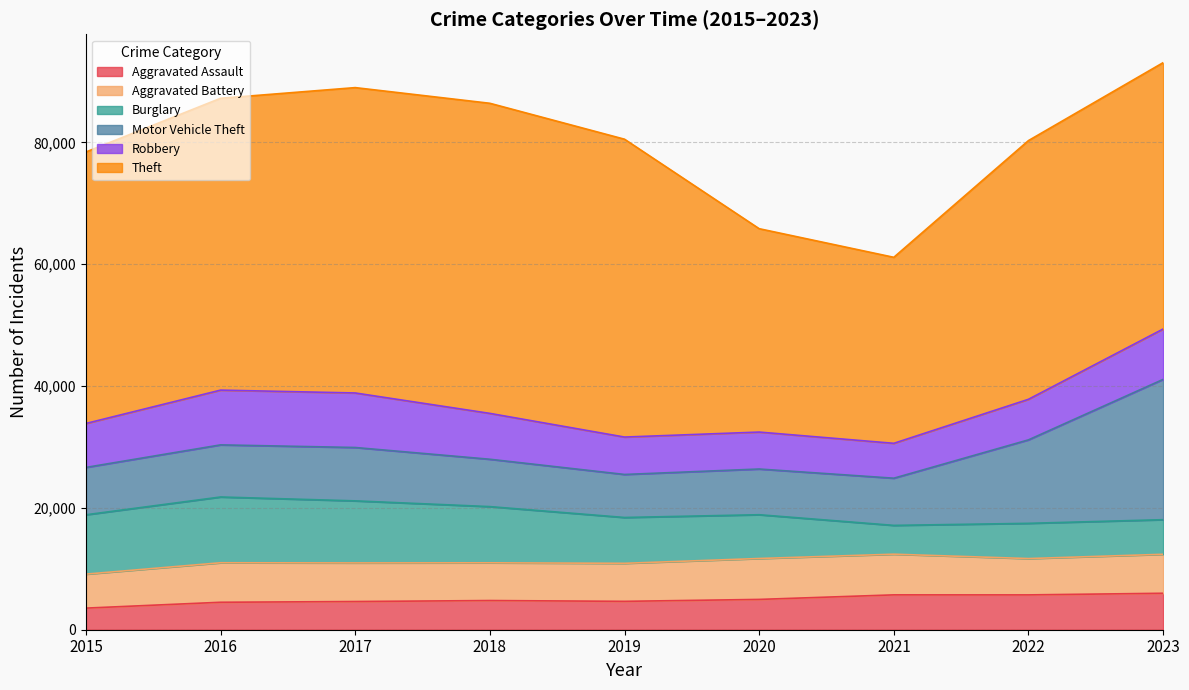

How many interior local valleys does the Aggravated Assault series have?

2